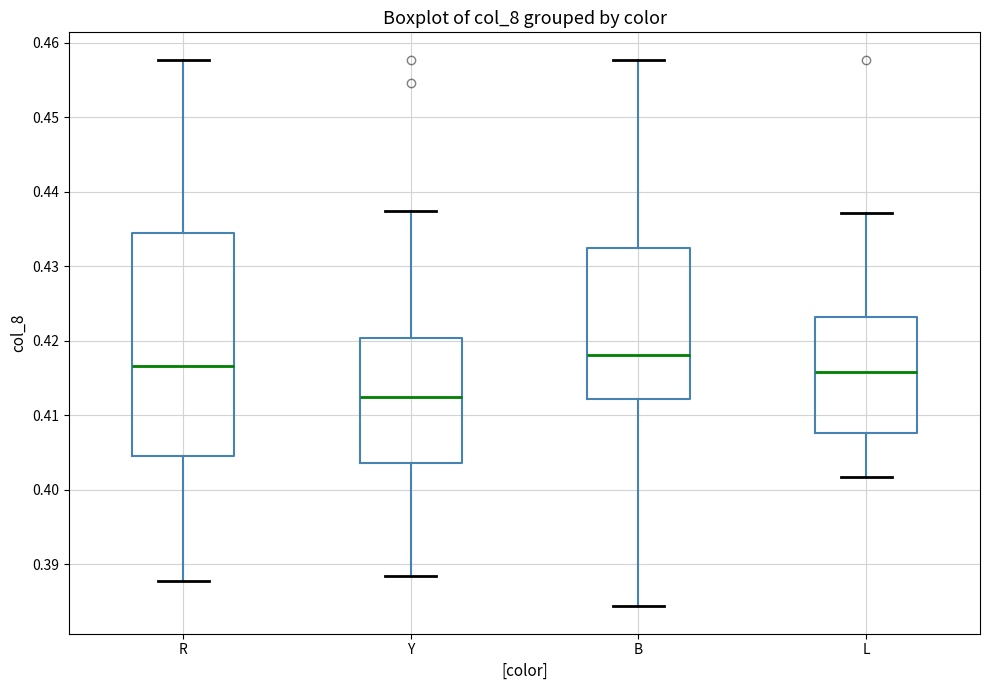

Reading left to right, transcribe this box plot: for each box, give where its median line is, the range the box spans, and where its two whiskers end, as read against the y-axis. The values are not printed on the chart, so give them approximately, as read against the axis.

R: median 0.417, box 0.405 to 0.435, whiskers 0.388 to 0.458
Y: median 0.413, box 0.404 to 0.420, whiskers 0.388 to 0.437
B: median 0.418, box 0.412 to 0.433, whiskers 0.384 to 0.458
L: median 0.416, box 0.408 to 0.423, whiskers 0.402 to 0.437